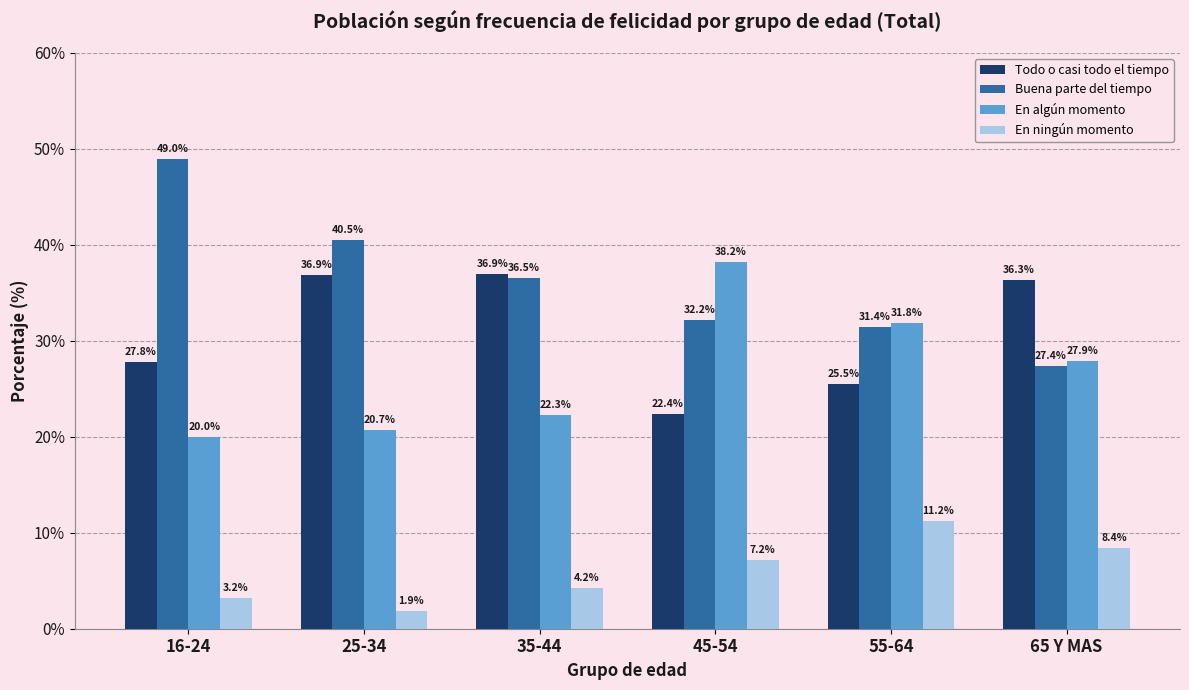

At which label does Buena parte del tiempo reach its minimum?

65 Y MAS